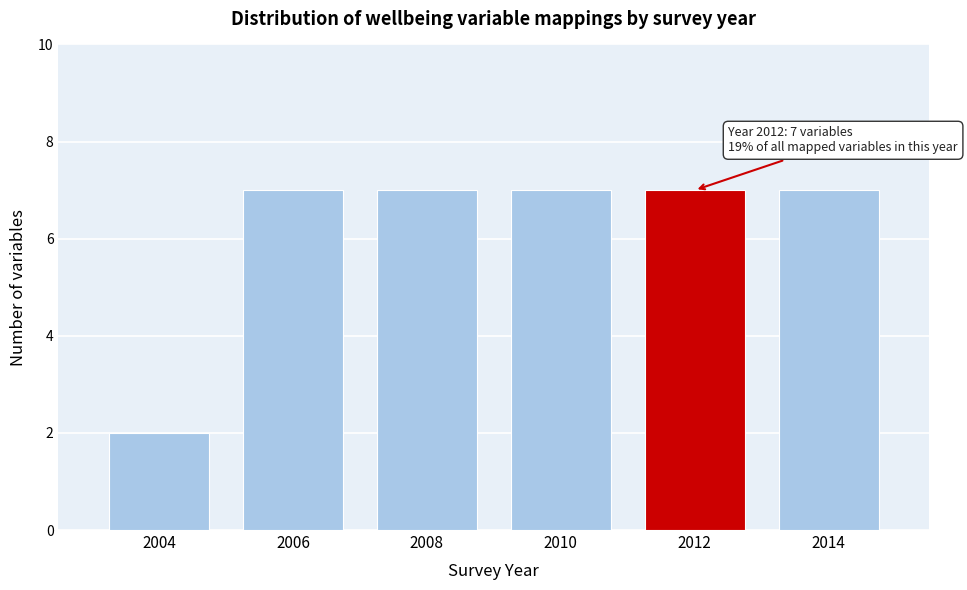

Reading right to left, transcribe all the data shown in this chart.

2014=7	2012=7	2010=7	2008=7	2006=7	2004=2